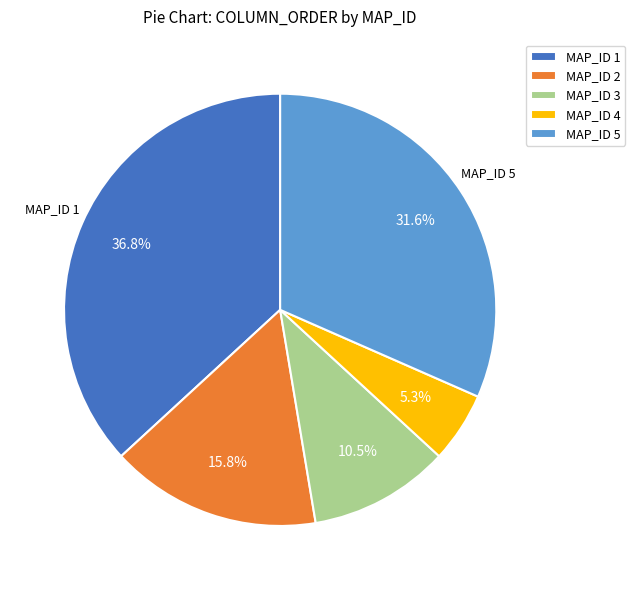

Is there any slice that represents more than half of the pie?

No